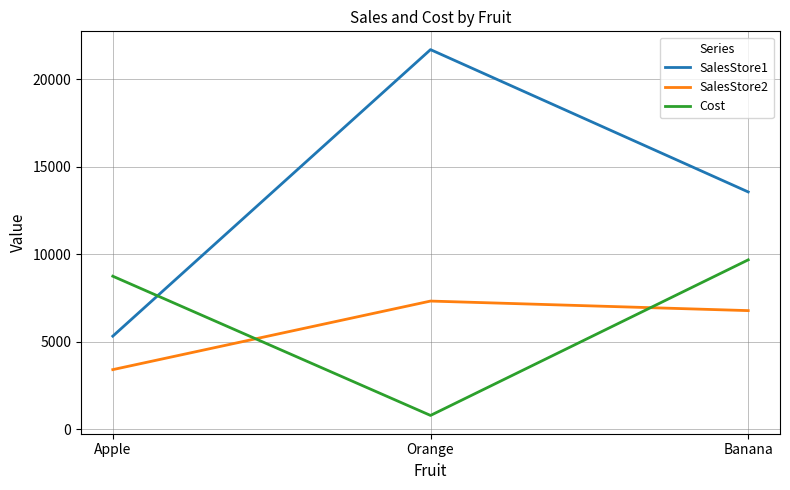

At which label does Cost reach its minimum?

Orange